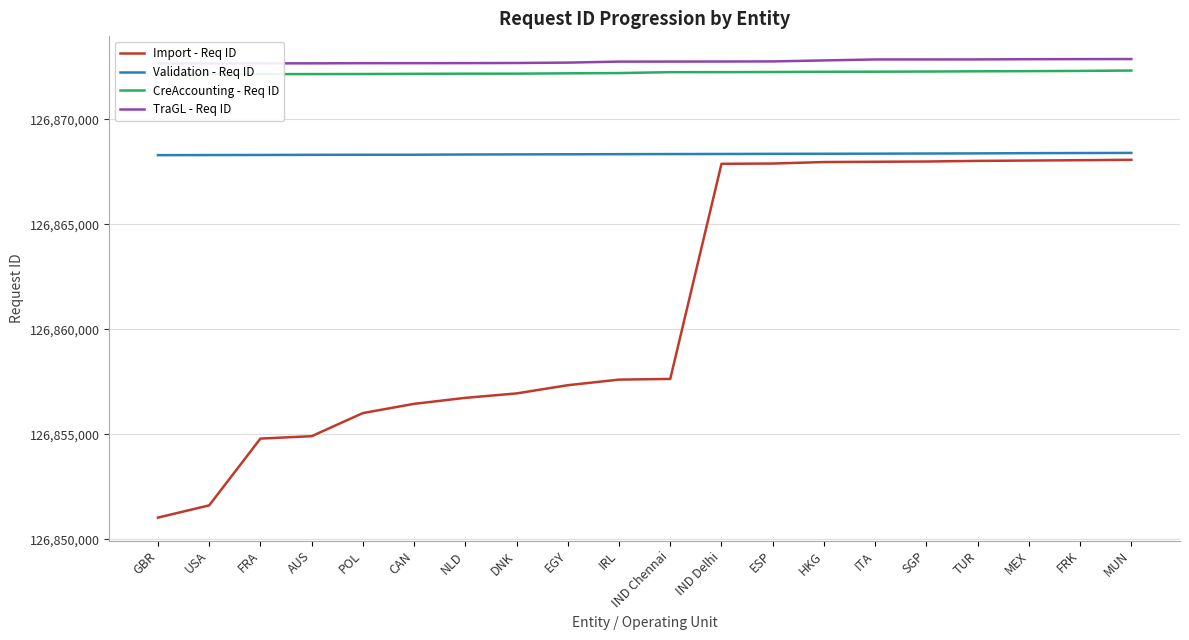

Reading left to right, what are all the values shown in this chart?

Import - Req ID: GBR=126851036	USA=126851618	FRA=126854797	AUS=126854911	POL=126856011	CAN=126856451	NLD=126856736	DNK=126856947	EGY=126857338	IRL=126857604	IND Chennai=126857637	IND Delhi=126867876	ESP=126867889	HKG=126867960	ITA=126867973	SGP=126867985	TUR=126868015	MEX=126868031	FRK=126868048	MUN=126868067
Validation - Req ID: GBR=126868288	USA=126868293	FRA=126868297	AUS=126868303	POL=126868307	CAN=126868308	NLD=126868319	DNK=126868325	EGY=126868329	IRL=126868335	IND Chennai=126868340	IND Delhi=126868344	ESP=126868350	HKG=126868354	ITA=126868359	SGP=126868366	TUR=126868372	MEX=126868383	FRK=126868389	MUN=126868395
CreAccounting - Req ID: GBR=126872137	USA=126872139	FRA=126872144	AUS=126872147	POL=126872150	CAN=126872159	NLD=126872166	DNK=126872167	EGY=126872183	IRL=126872195	IND Chennai=126872238	IND Delhi=126872240	ESP=126872246	HKG=126872256	ITA=126872260	SGP=126872268	TUR=126872279	MEX=126872287	FRK=126872298	MUN=126872315
TraGL - Req ID: GBR=126872651	USA=126872653	FRA=126872656	AUS=126872658	POL=126872666	CAN=126872667	NLD=126872669	DNK=126872675	EGY=126872693	IRL=126872740	IND Chennai=126872742	IND Delhi=126872745	ESP=126872750	HKG=126872797	ITA=126872843	SGP=126872844	TUR=126872845	MEX=126872855	FRK=126872860	MUN=126872863